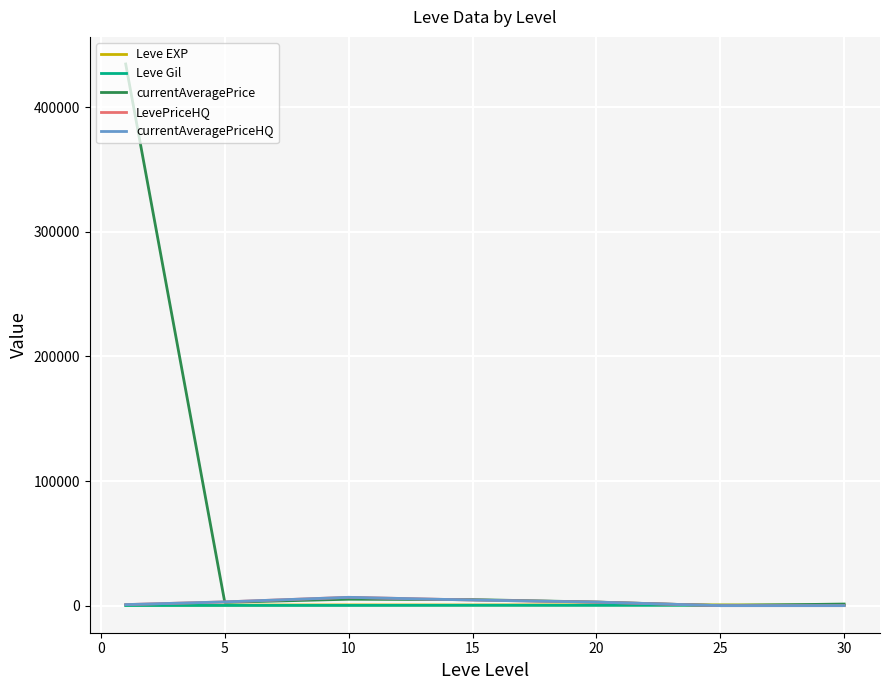

How many intersections are there between Leve EXP and LevePriceHQ?

1